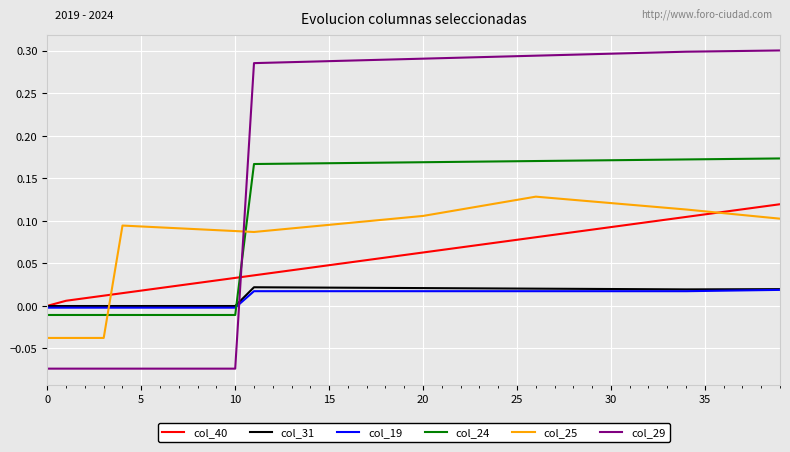

Which series has the widest spread of values?

col_29